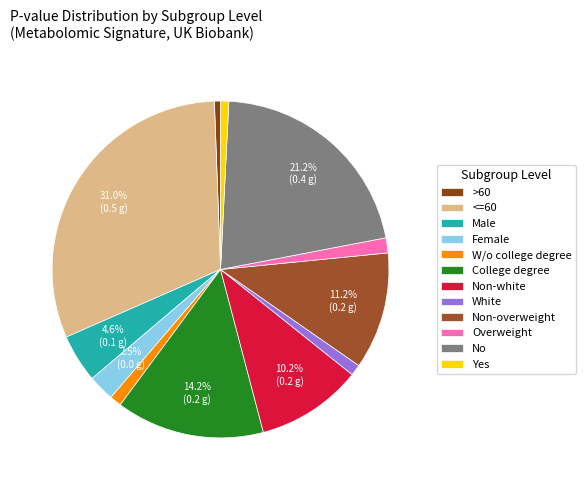

How many segments does this pie chart have?

12